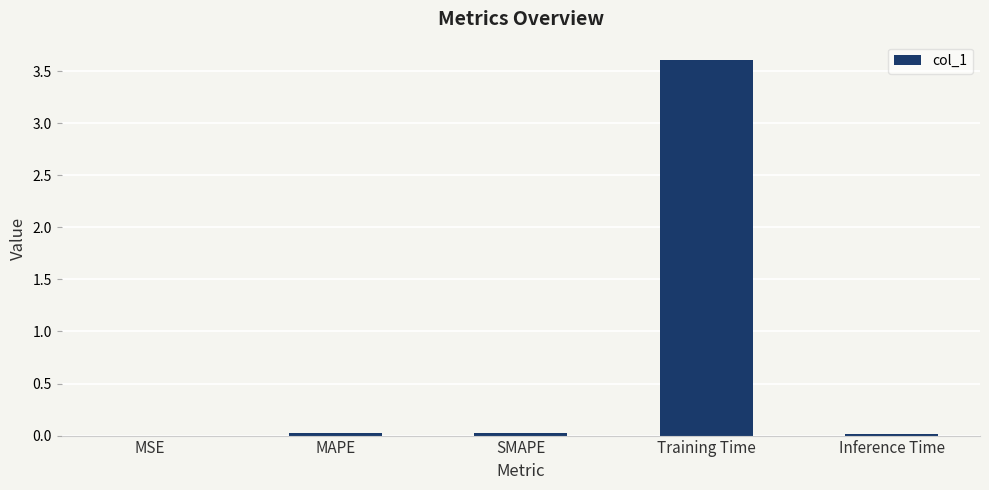

Are the bars horizontal?

No